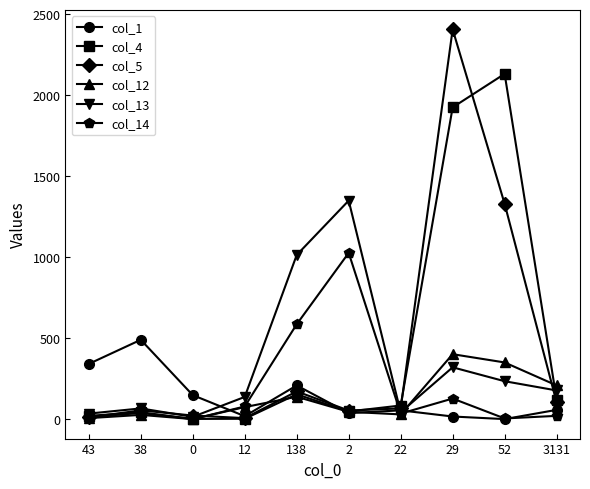

What is the difference between the col_5 values at 52 and 3131?

1227